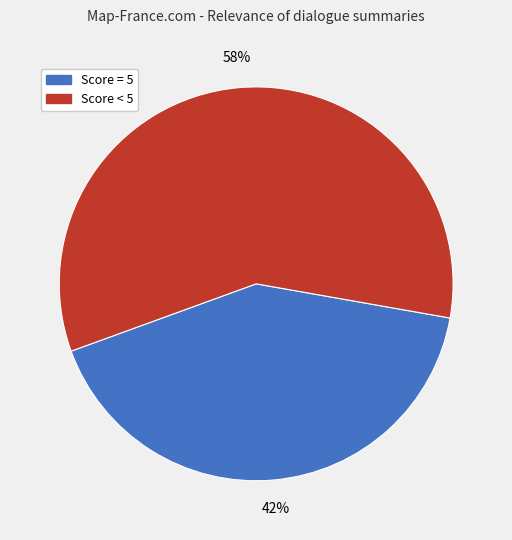

Does Score < 5 account for over 50% of the chart?

Yes